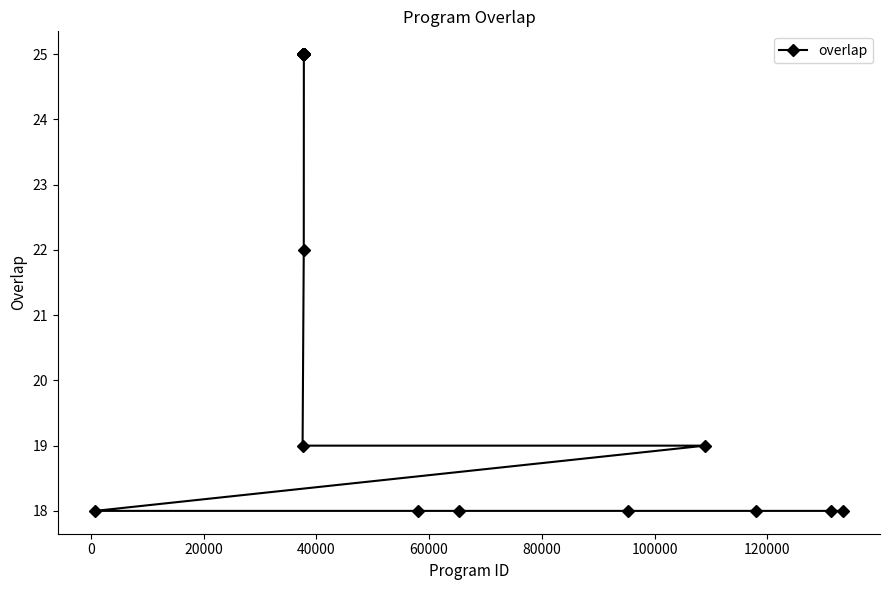

What is the value of the 2nd point from the left?

19